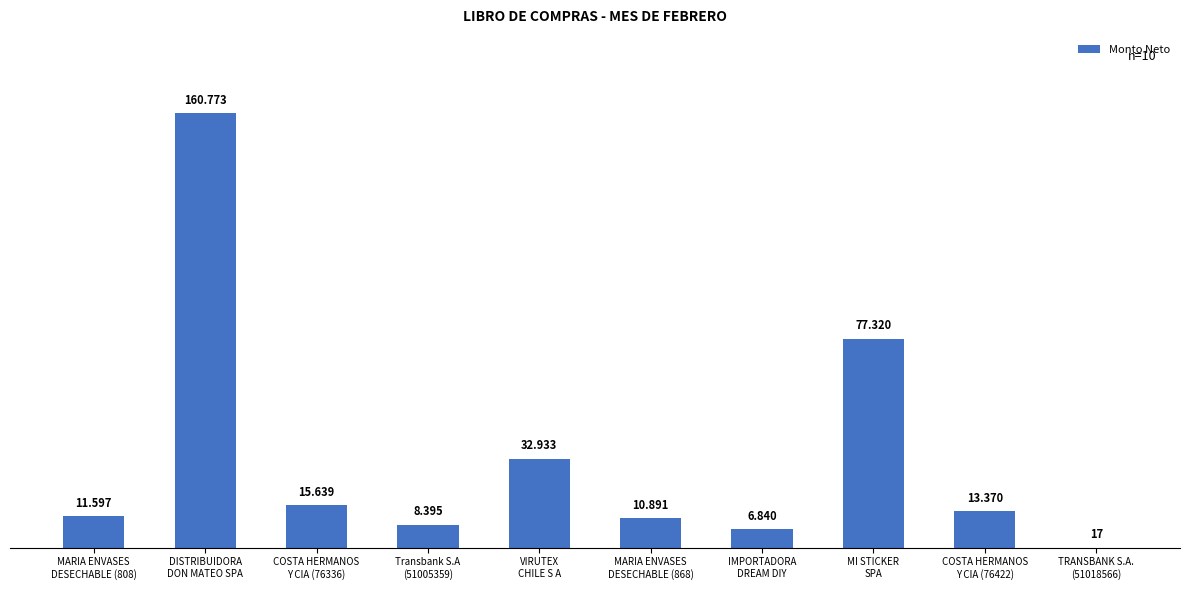

What is the sum of the values at DISTRIBUIDORA
DON MATEO SPA and TRANSBANK S.A.
(51018566)?

160790